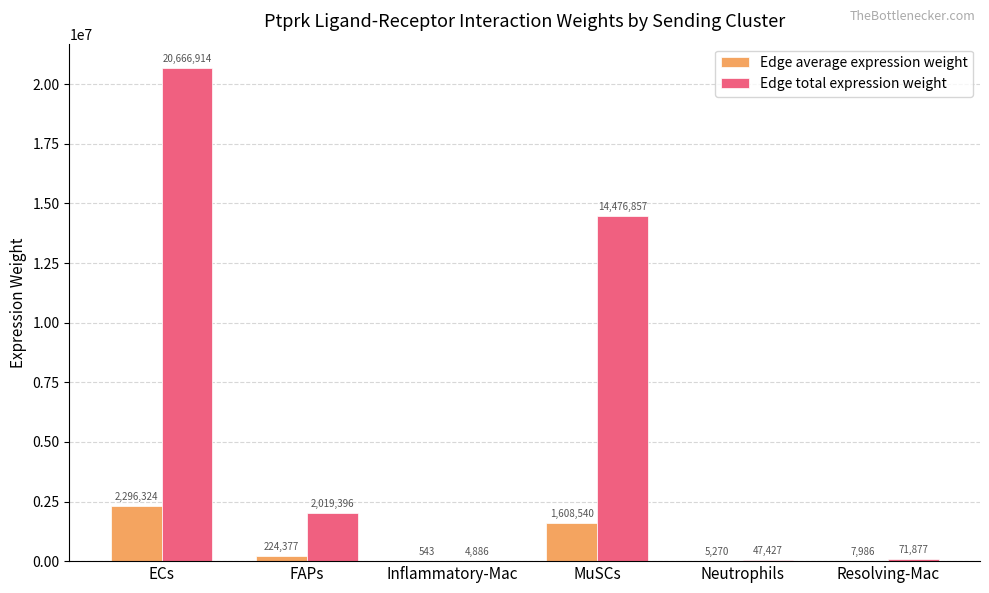

At which label is Edge total expression weight closest to 10335899?

MuSCs